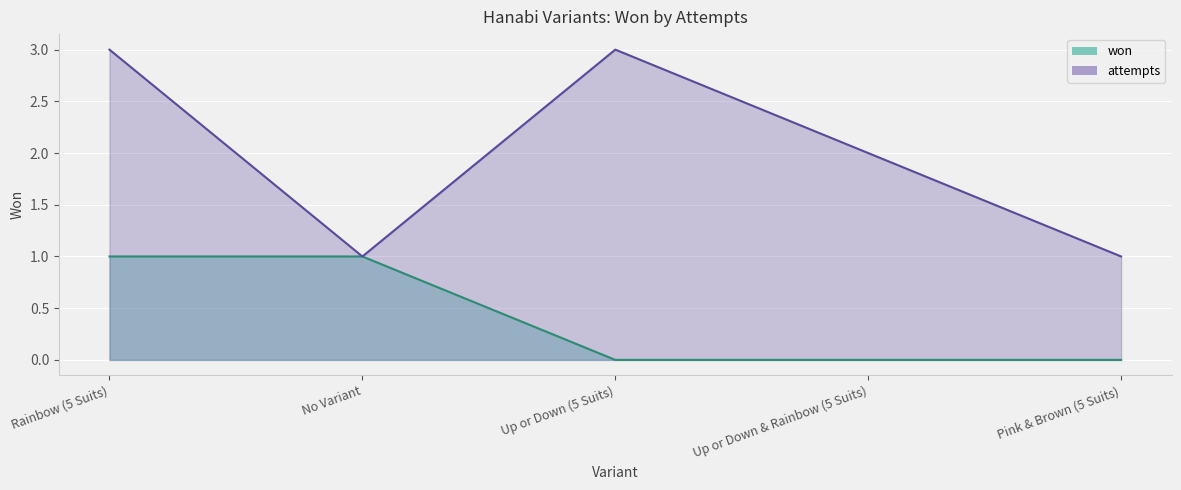

What is the difference between the second highest and second lowest values?

1